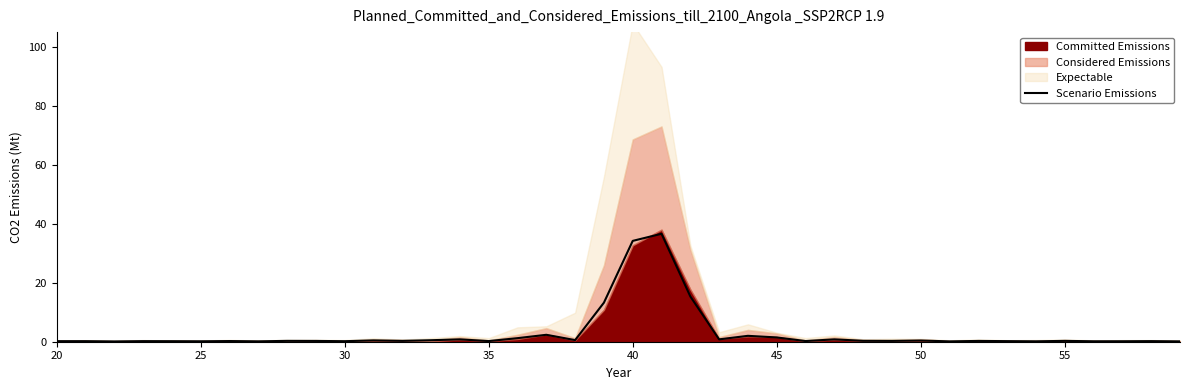

Does the chart have visible grid lines?

No